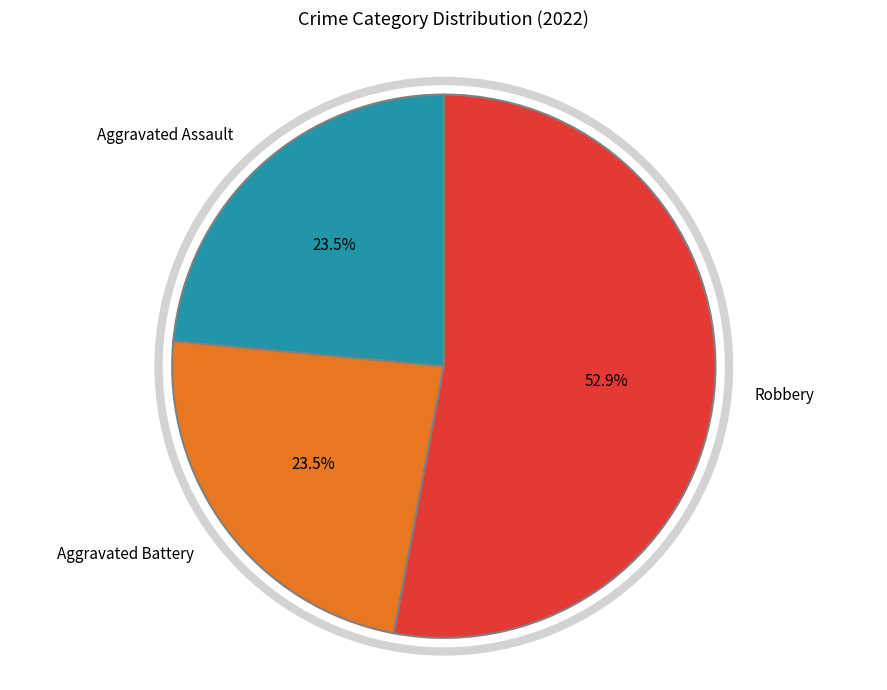

Approximately how many times larger is the value at Aggravated Battery compared to Robbery?

0.4